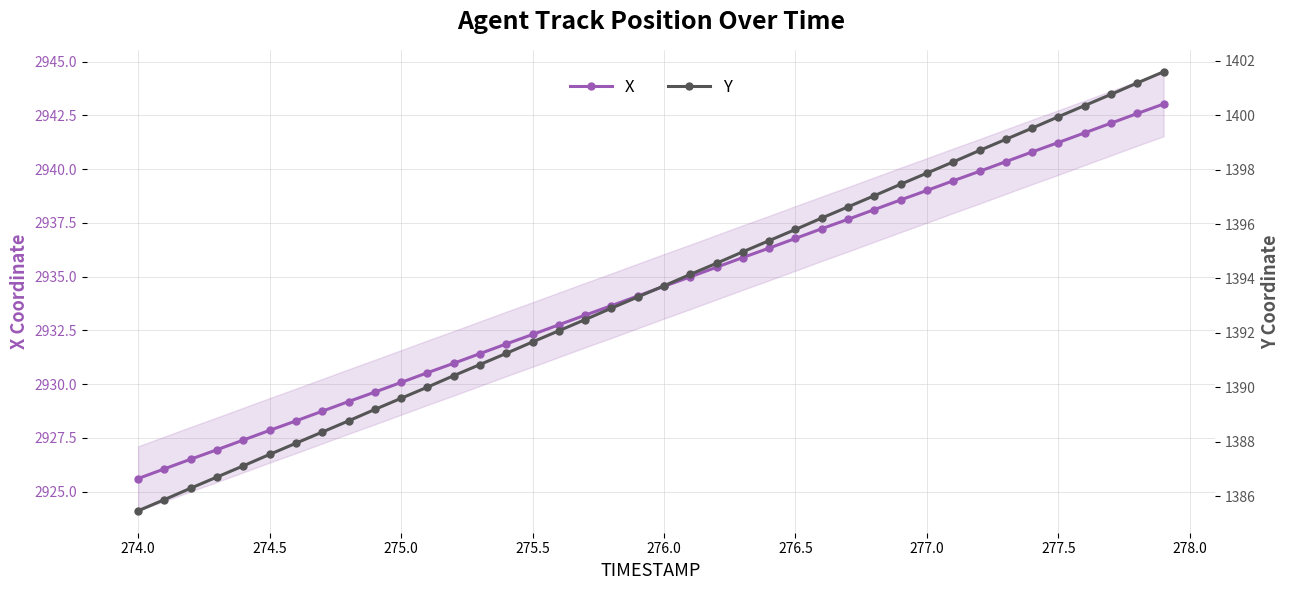

What is the highest value of the X series?

2943.0